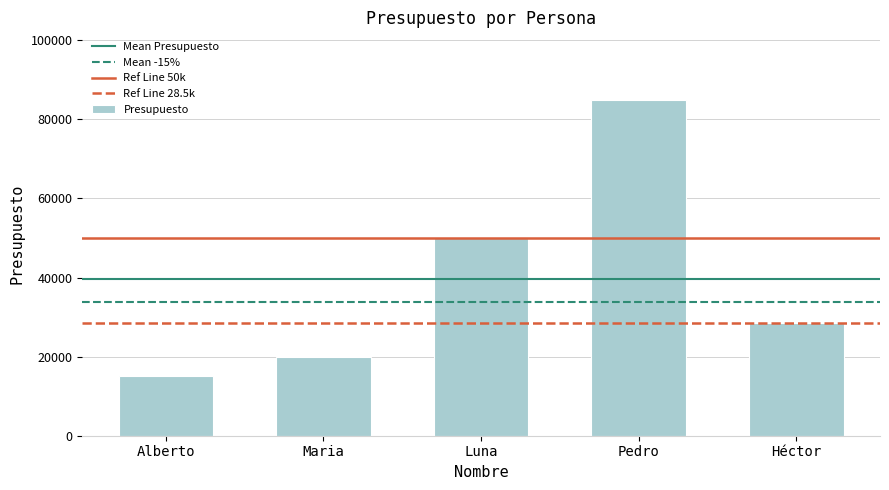

Rank the categories by value from lowest to highest.

Alberto, Maria, Héctor, Luna, Pedro